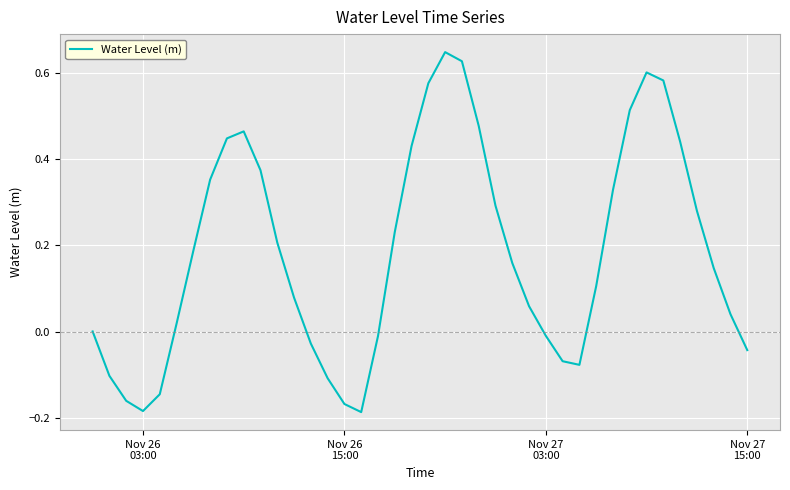

What is the difference between the maximum and minimum values?

0.8